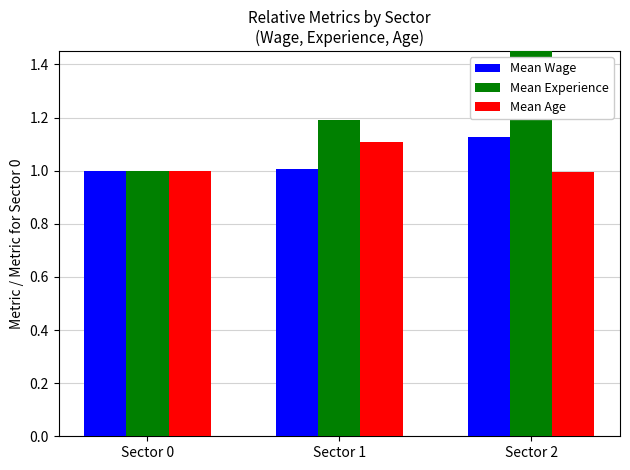

At which category does the chart reach its peak across all series?

Sector 2